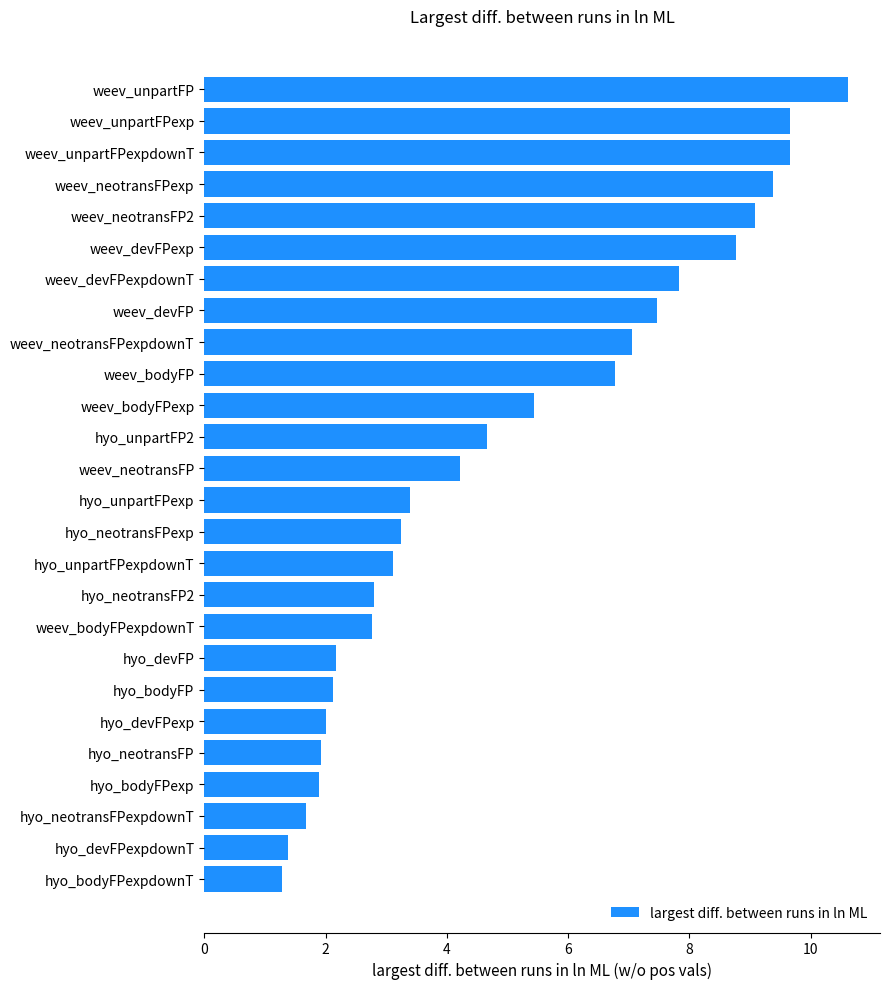

What is the average value?

5.0